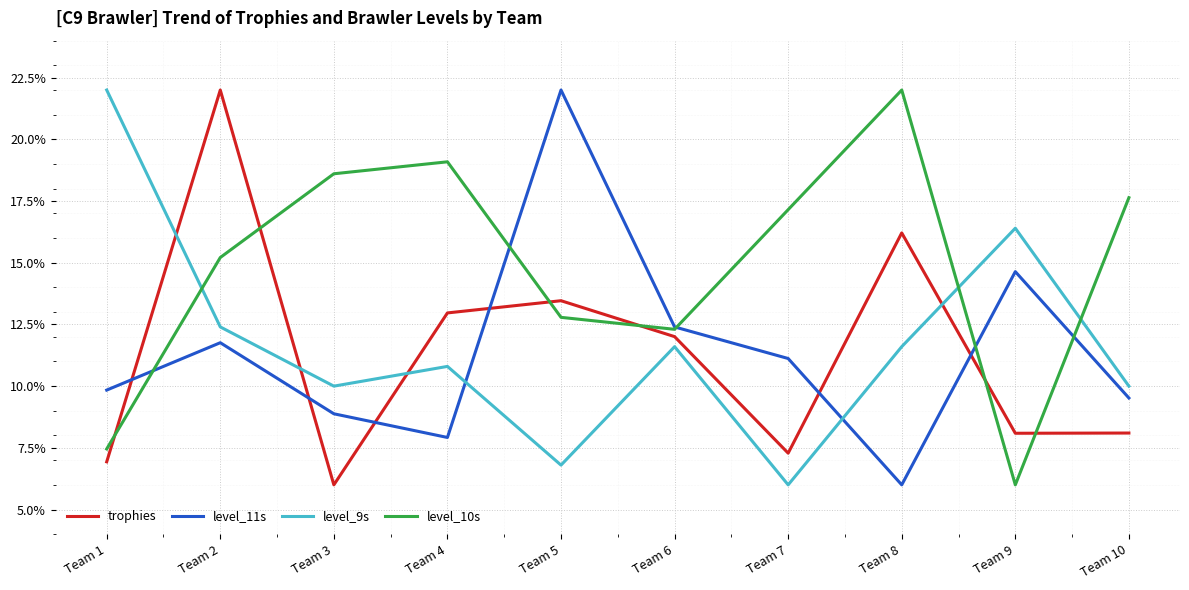

How many intersections are there between level_9s and level_10s?

3